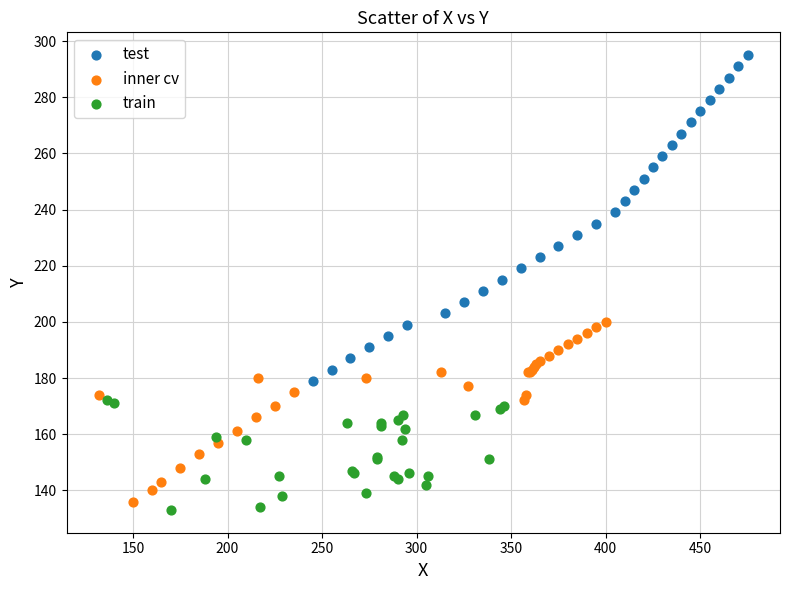

Which series has the largest Y range (max minus min)?

test